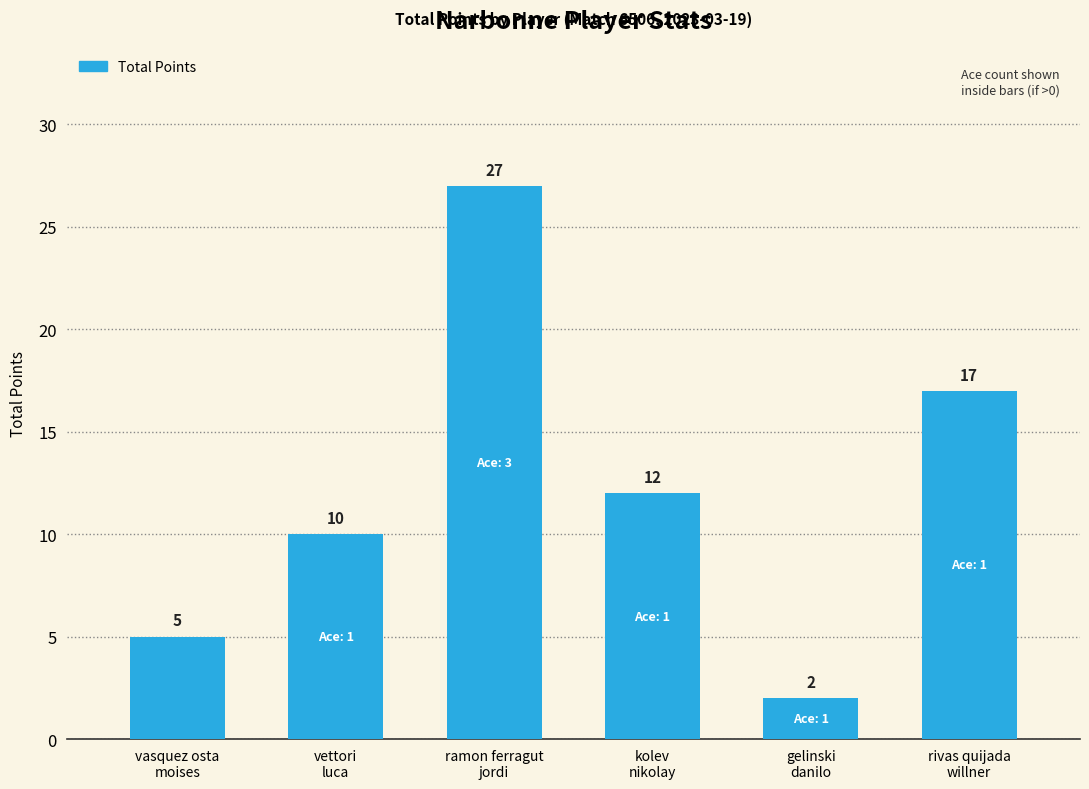

Which category has the highest value across all series?

ramon ferragut
jordi